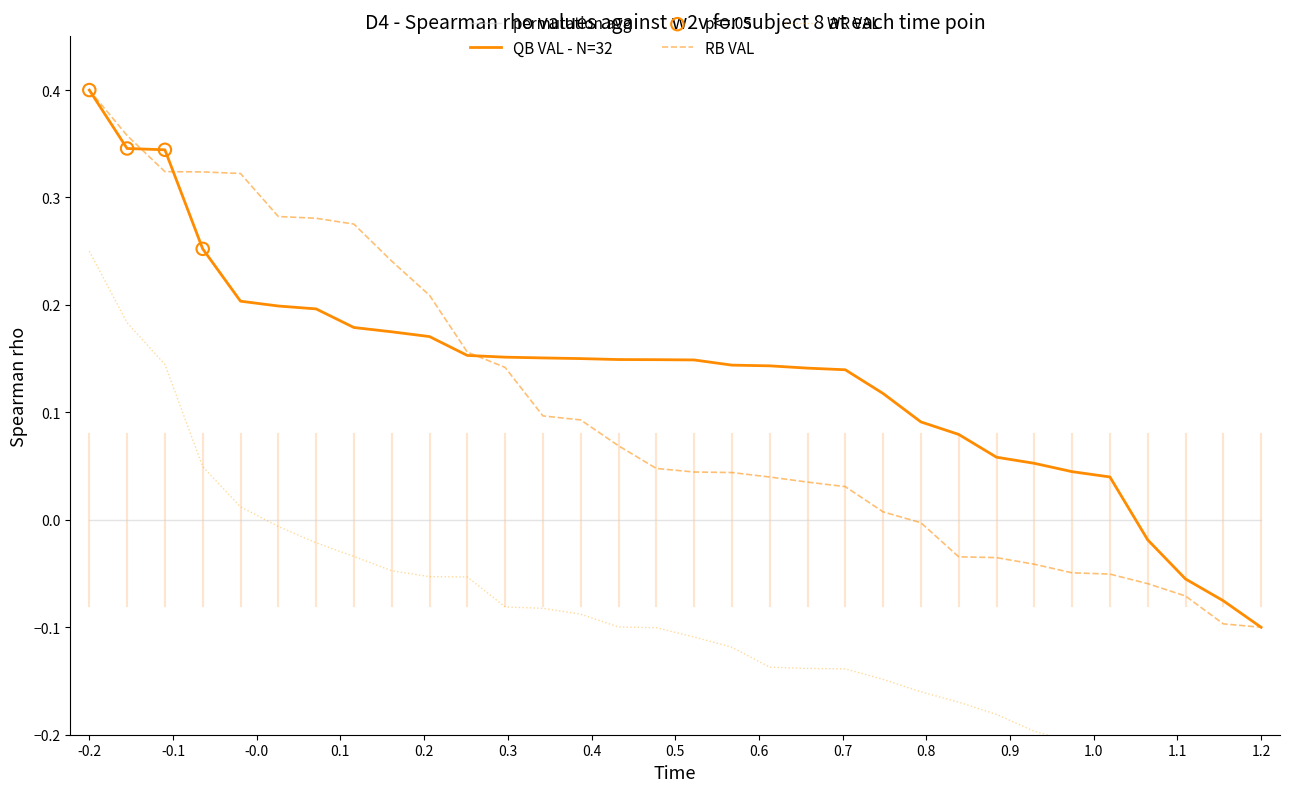

What are all the series names shown in the legend?

QB_VAL, RB_VAL, WR_VAL